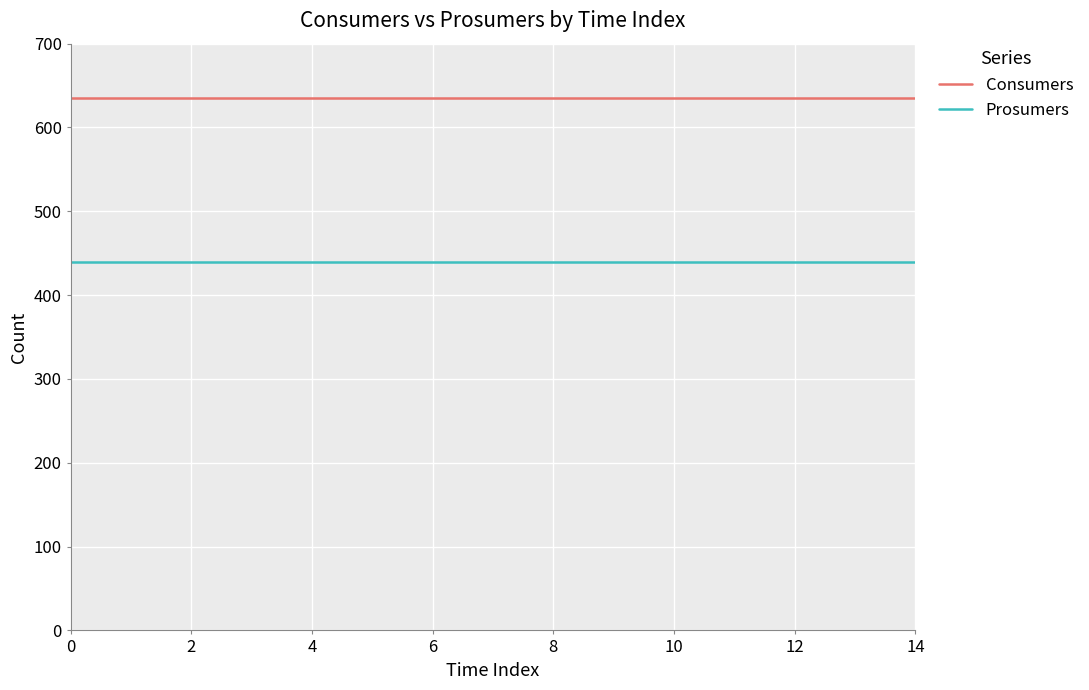

List the series in order of their peak value, highest first.

Consumers, Prosumers